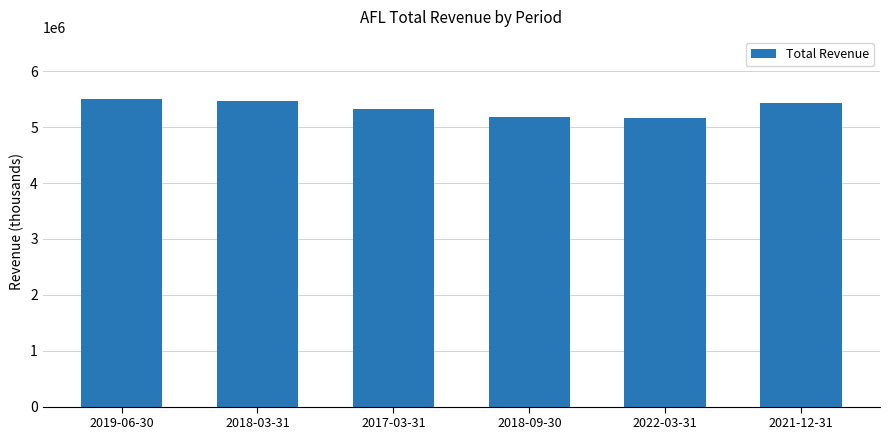

How many distinct data groups are displayed?

1